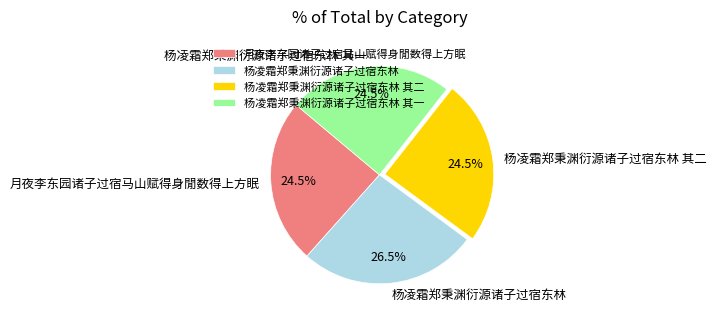

Which has a higher value, 杨凌霜郑秉渊衍源诸子过宿东林 or 月夜李东园诸子过宿马山赋得身閒数得上方眠?

杨凌霜郑秉渊衍源诸子过宿东林